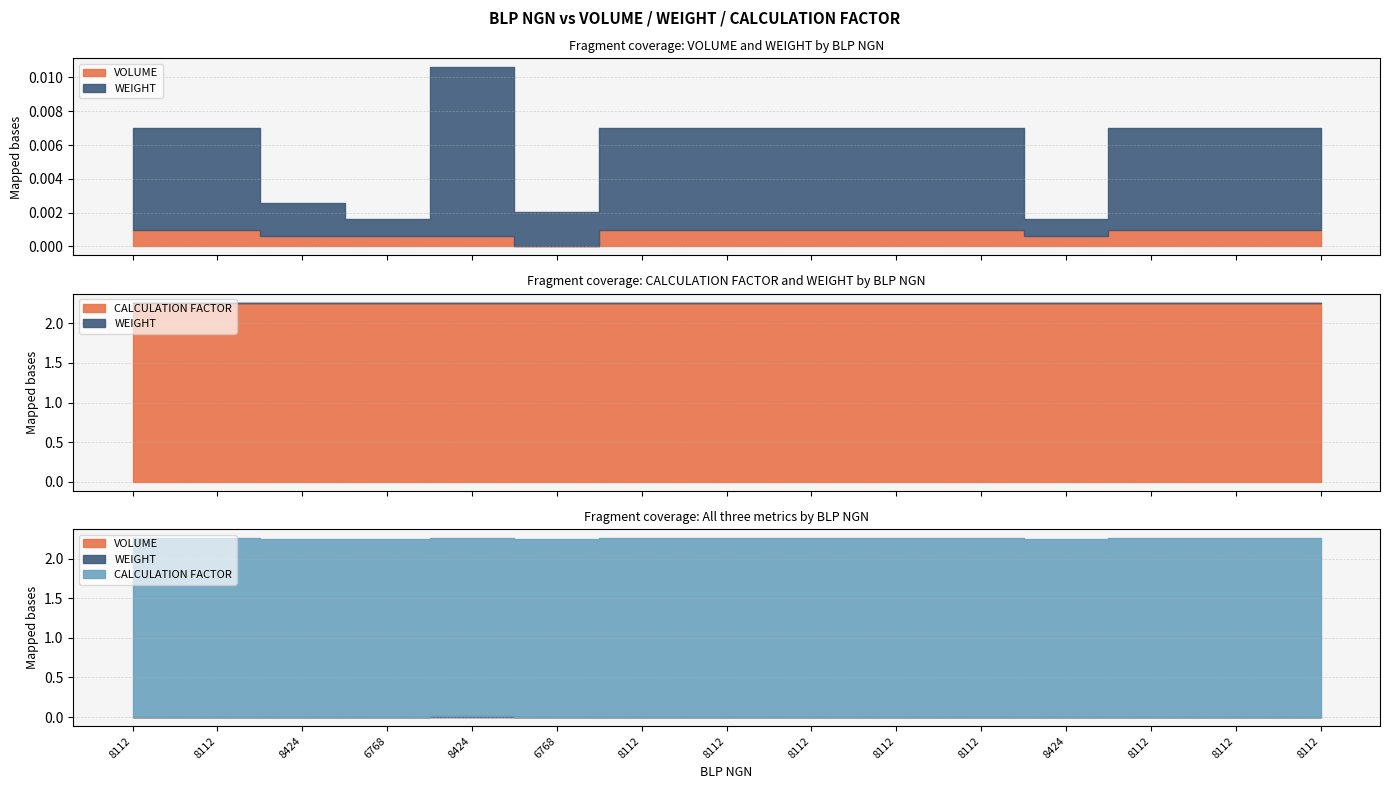

Does the chart display data point markers on the line(s)?

No